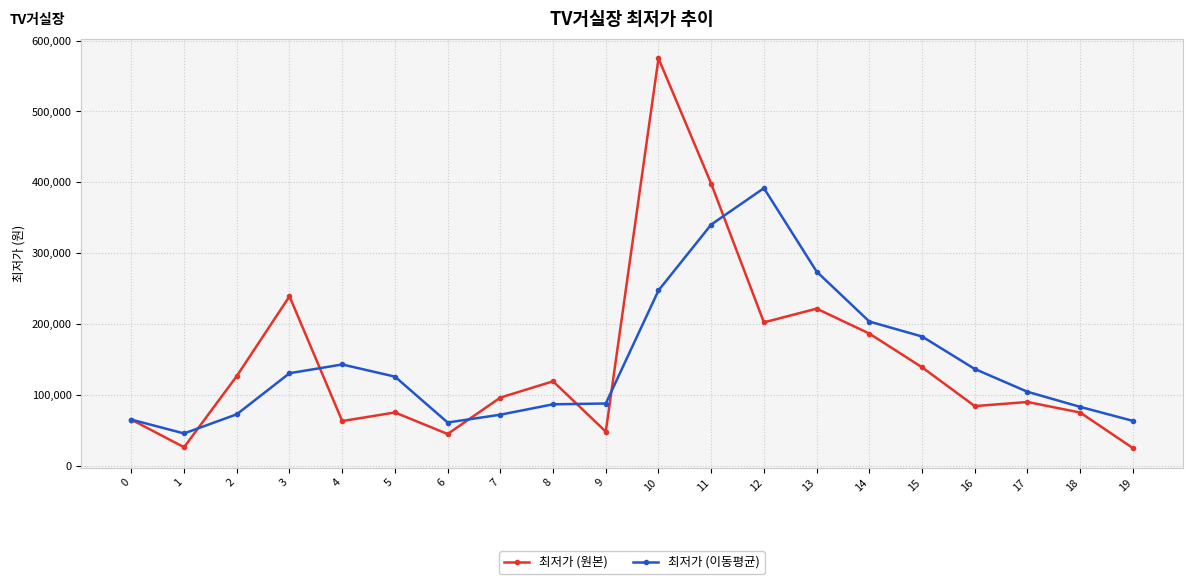

What is the value of the 최저가 (원본) point at the 15th from the left?

186400